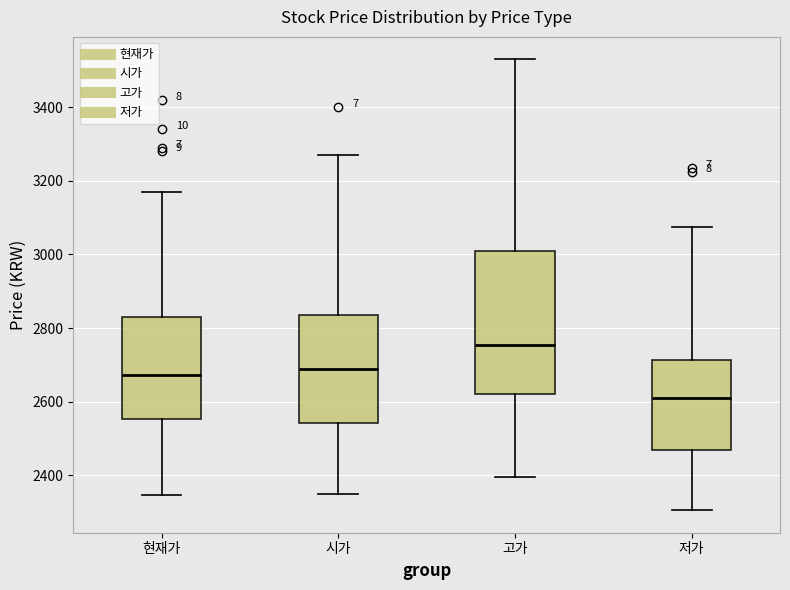

Which box's median line is the highest?

고가